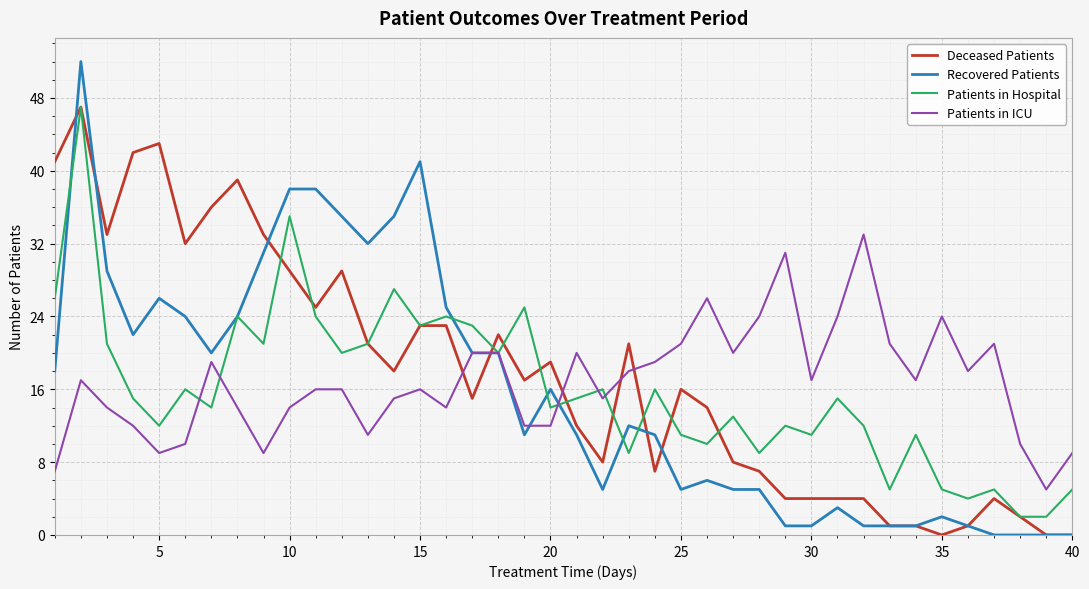

True or false: Patients in ICU and Deceased Patients cross at least once.

True